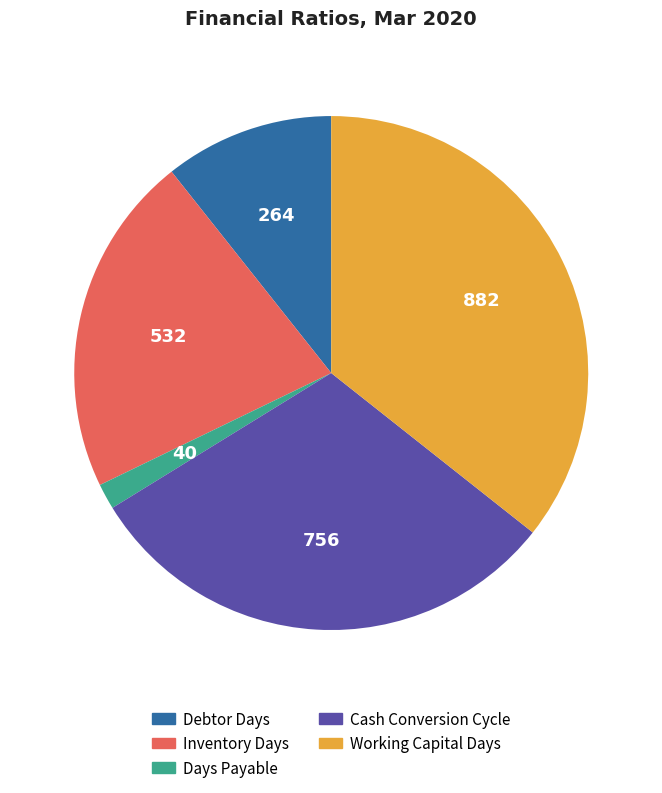

Is there a majority slice in this chart?

No